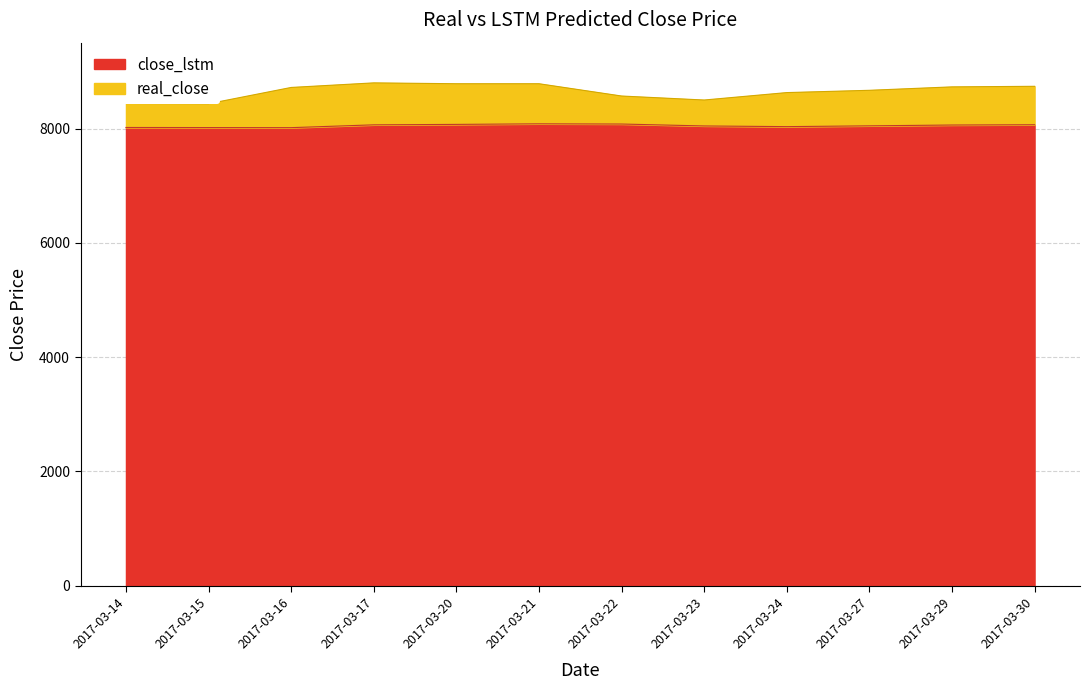

In close_lstm, how many points are lower than both neighbors (excluding endpoints)?

2